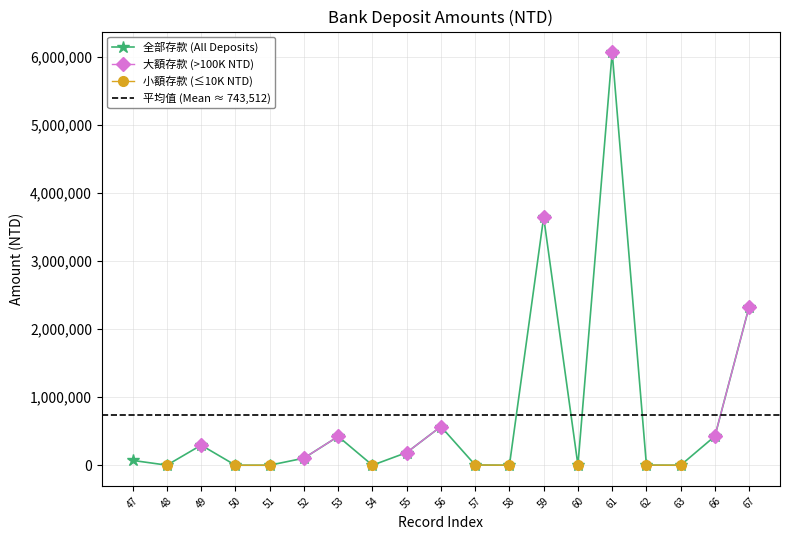

How many points are lower than both their immediate neighbors (excluding endpoints)?

5